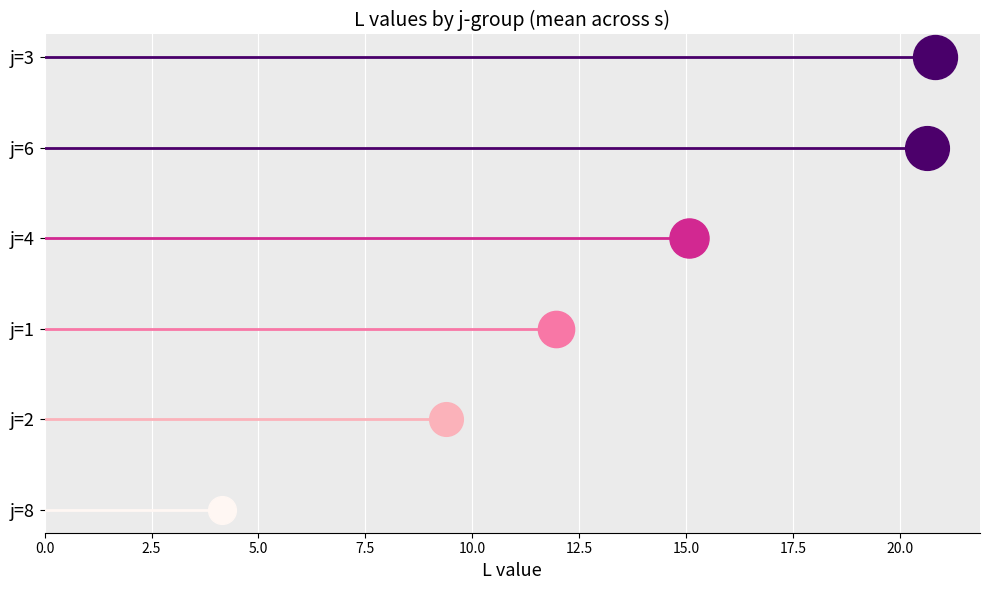

Which series has the widest spread of Y values?

j=8